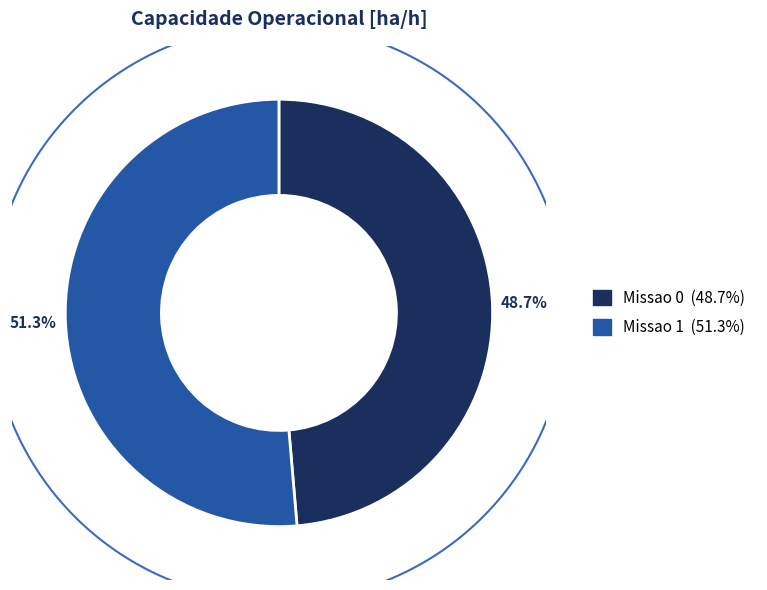

To the nearest percent, what is the difference between the Missao 0 and Missao 1 slice percentages?

3%